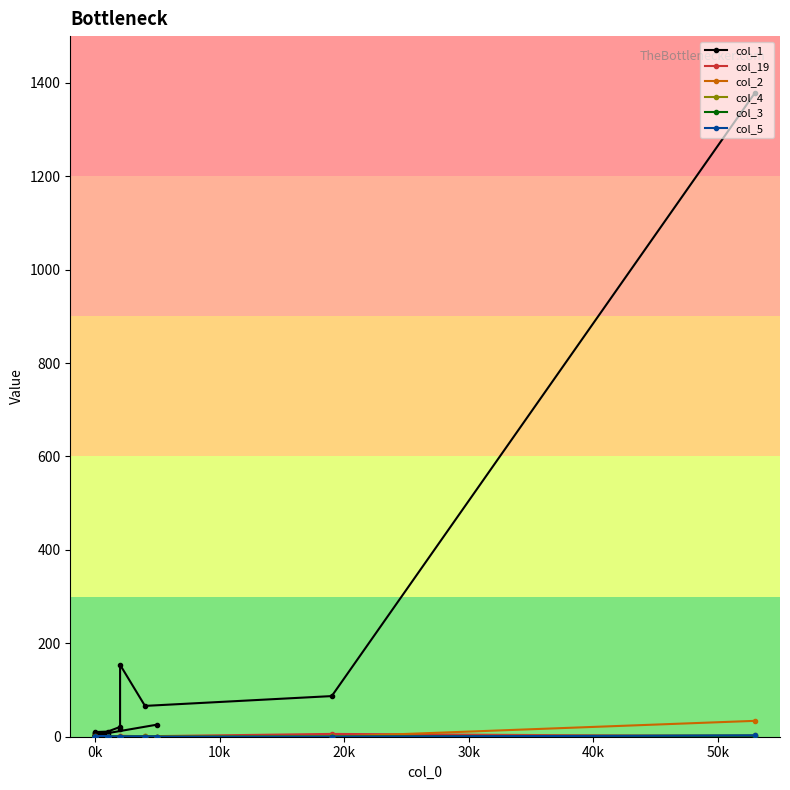

How many values in the col_19 series exceed 0?

4